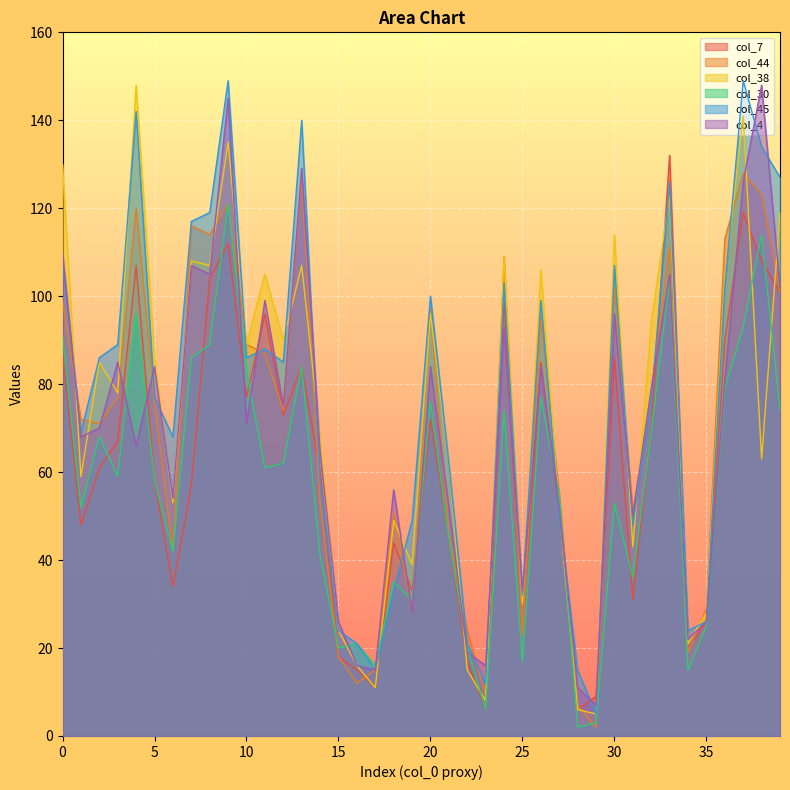

What is the difference between the second highest and minimum values in the col_45 series?

144